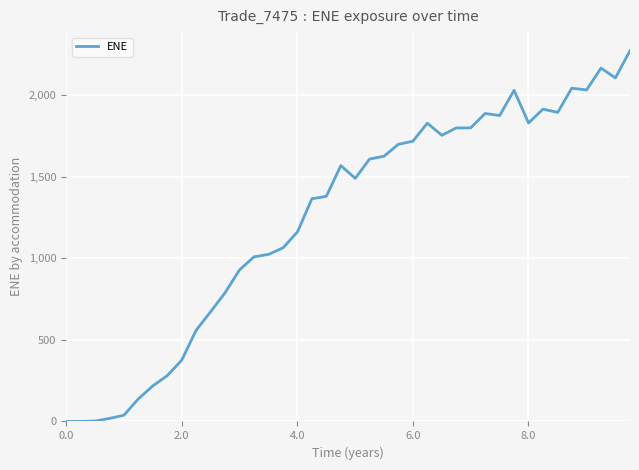

What is the greatest value displayed?

2272.2